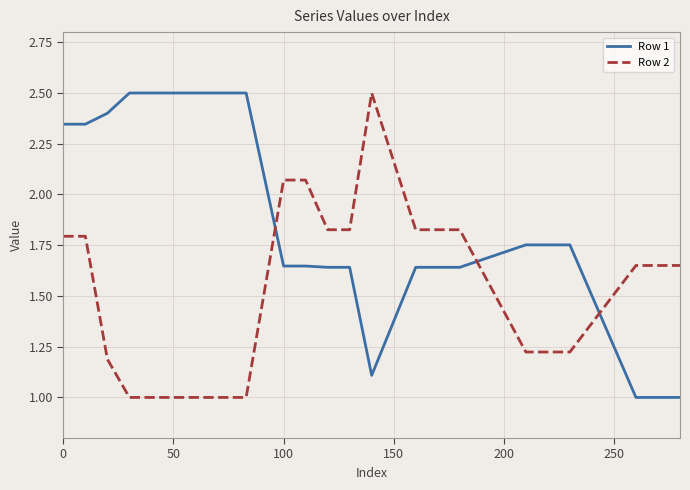

List the series in order of their overall mean, highest first.

Row 1, Row 2